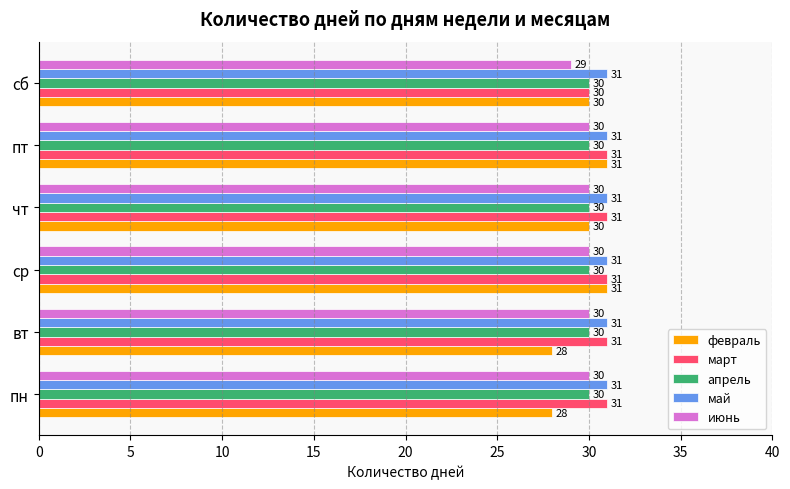

What is the difference between the highest and lowest values at вт?

3